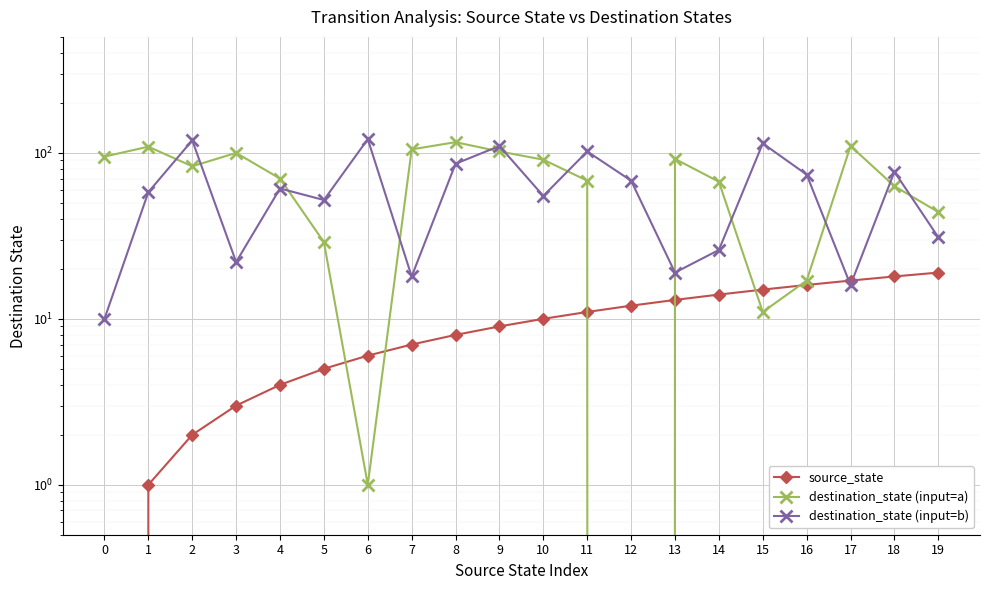

How many data points in source_state are above 10?

9